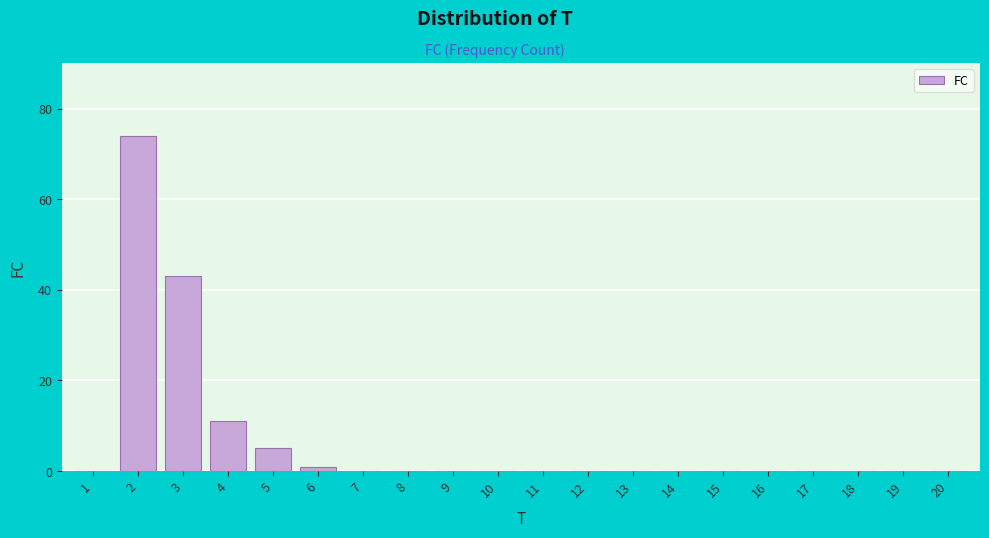

Reading right to left, list all the values displayed in this chart.

20=0	19=0	18=0	17=0	16=0	15=0	14=0	13=0	12=0	11=0	10=0	9=0	8=0	7=0	6=1	5=5	4=11	3=43	2=74	1=0